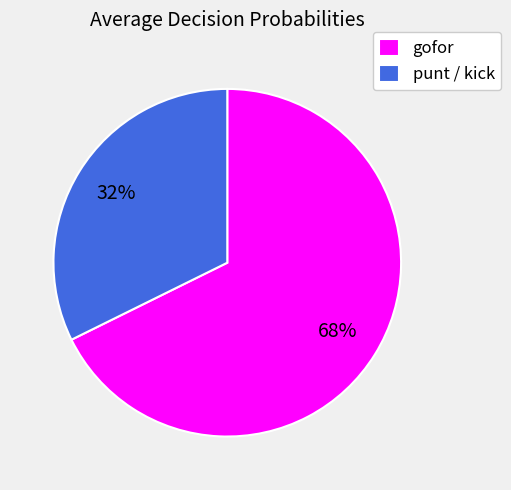

Rank the categories by value from highest to lowest.

gofor, punt / kick